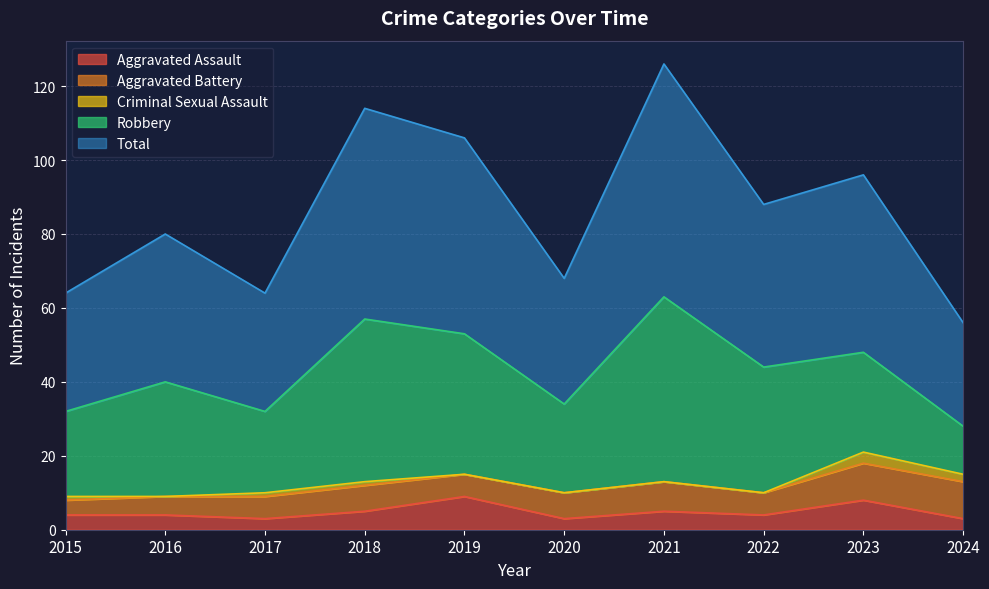

List the series in order of their peak value, lowest first.

Criminal Sexual Assault, Aggravated Assault, Aggravated Battery, Robbery, Total